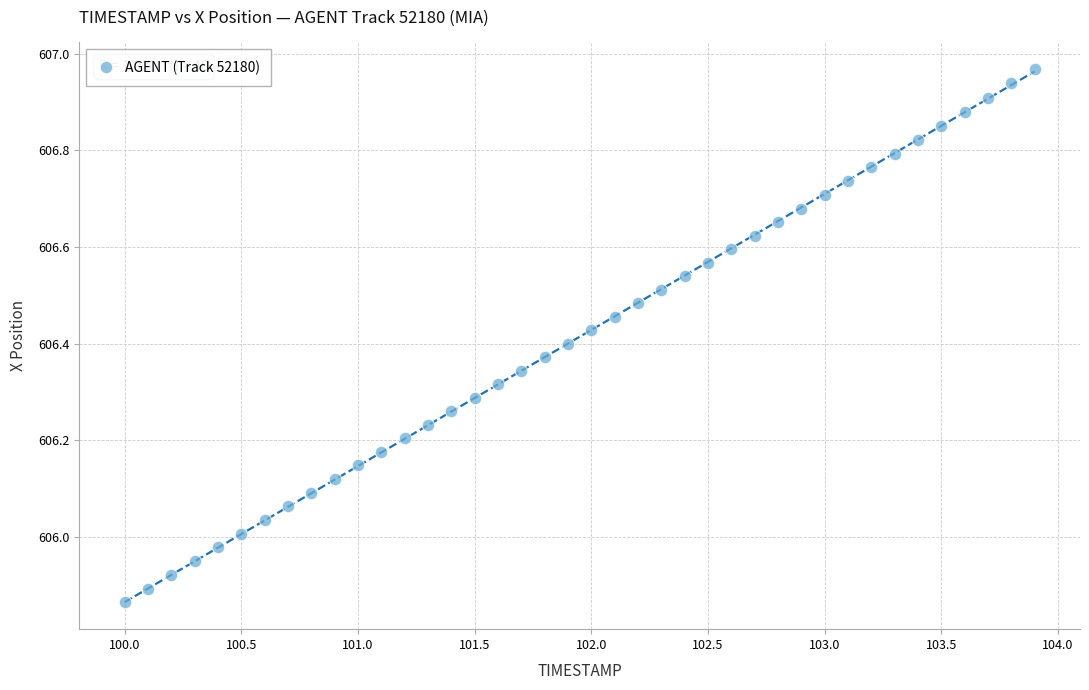

What is the range of Y values (max minus min)?

1.1